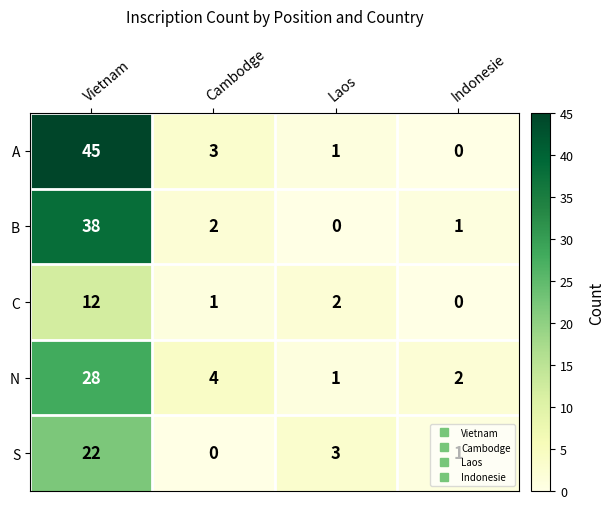

How many series are shown in this chart?

5